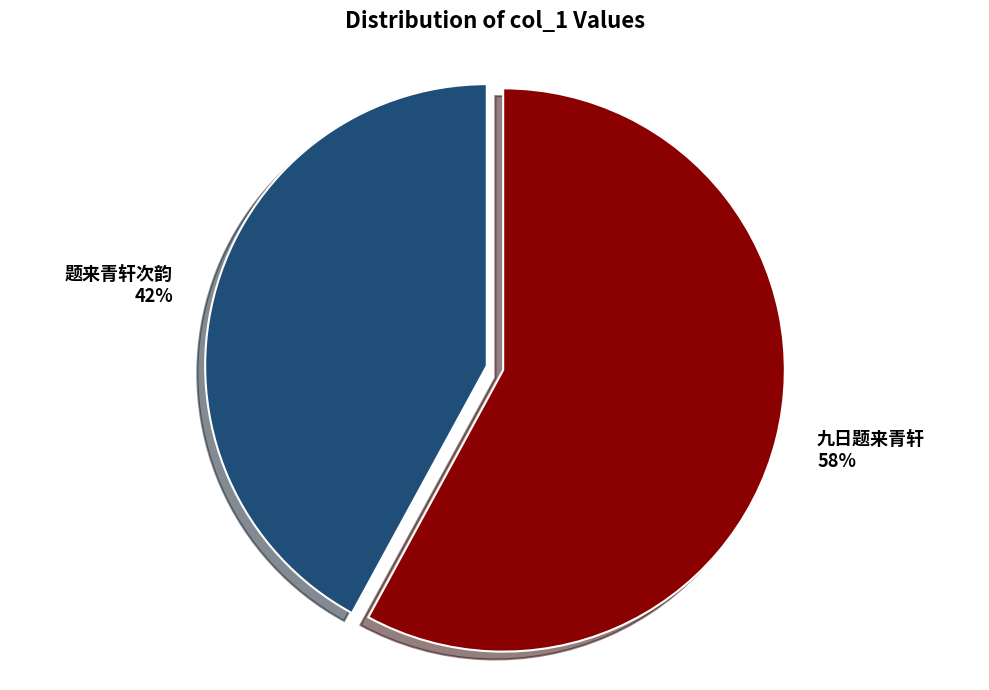

Approximately how many times larger is the value at 九日题来青轩 compared to 题来青轩次韵?

1.4